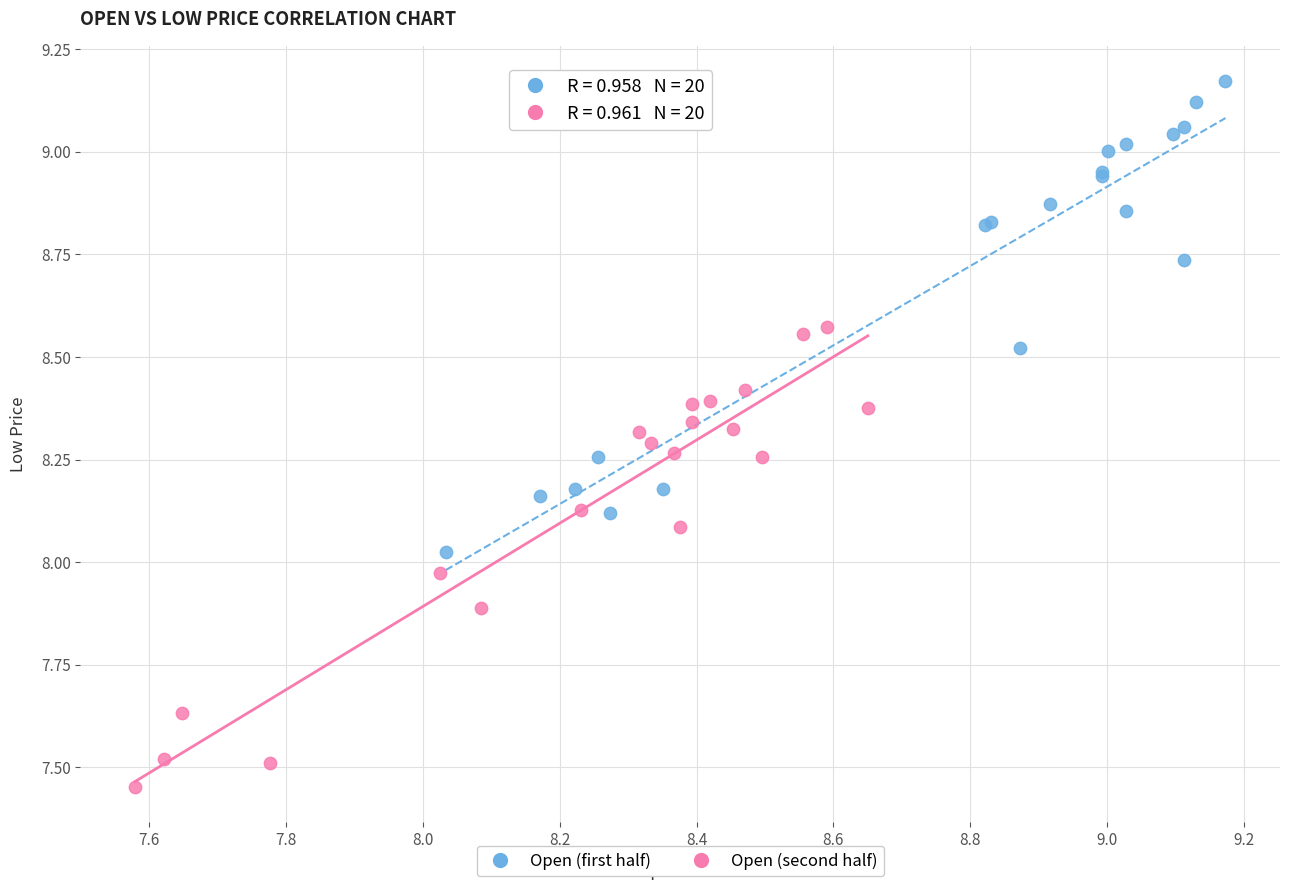

What are all the series names shown in the legend?

Open (first half), Open (second half)